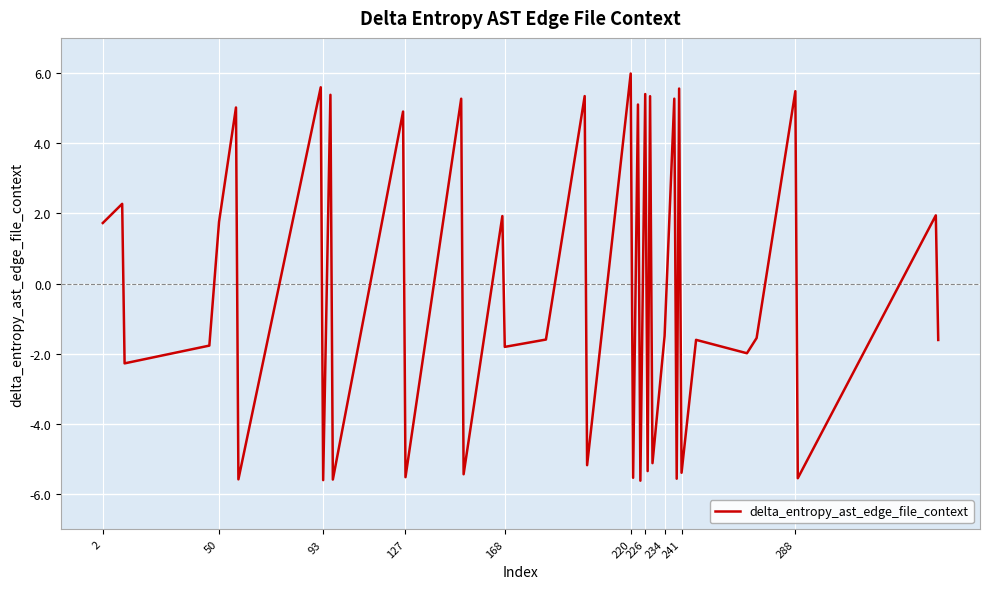

How many values exceed -1?

18